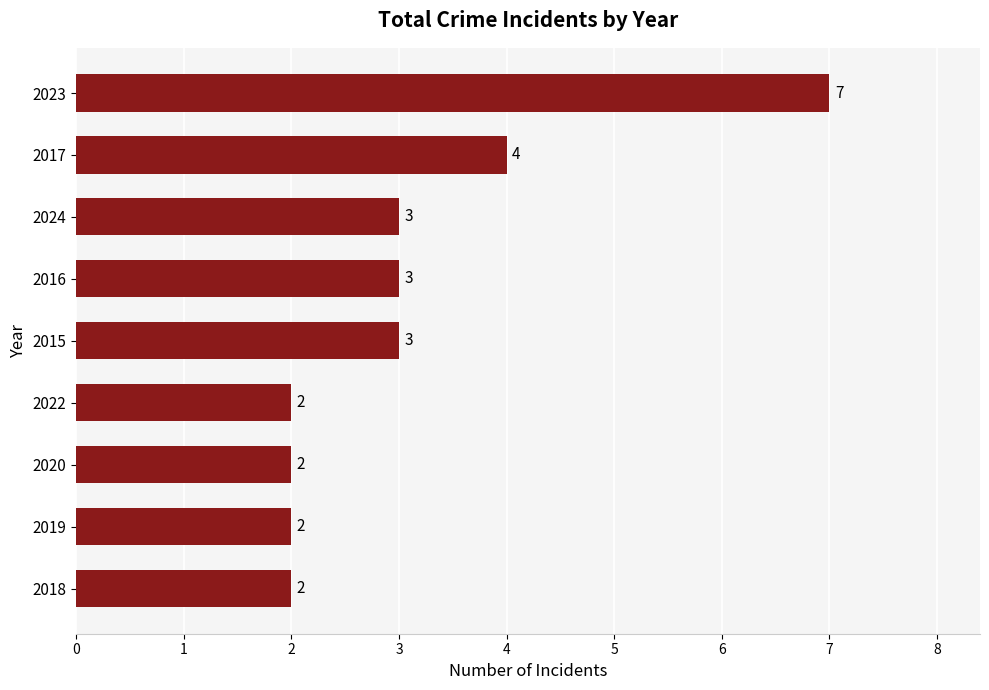

Approximately how many times larger is the value at 2022 compared to 2018?

1.0